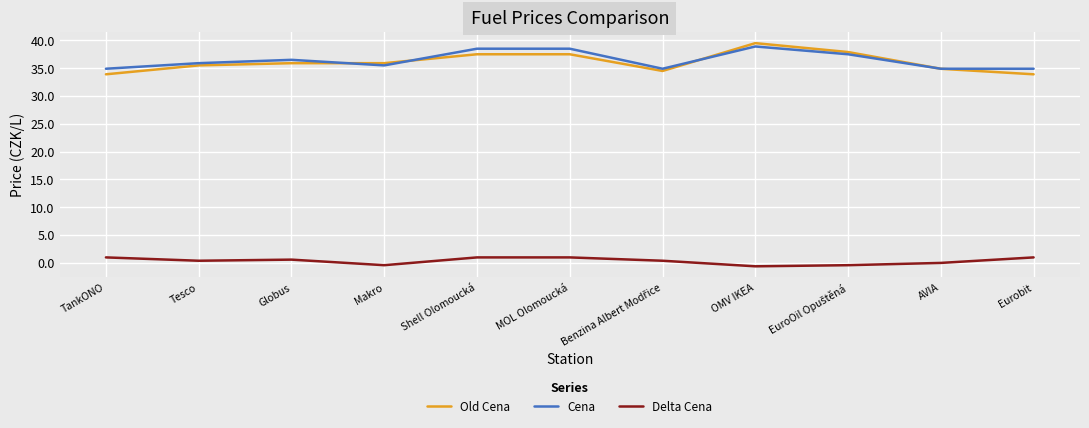

True or false: Old Cena has a value of 59.7 at AVIA.

False